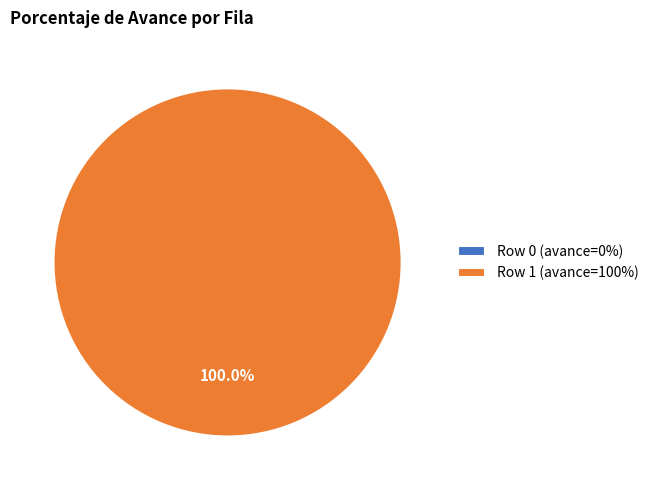

Rank the categories by value from lowest to highest.

Row 0, Row 1